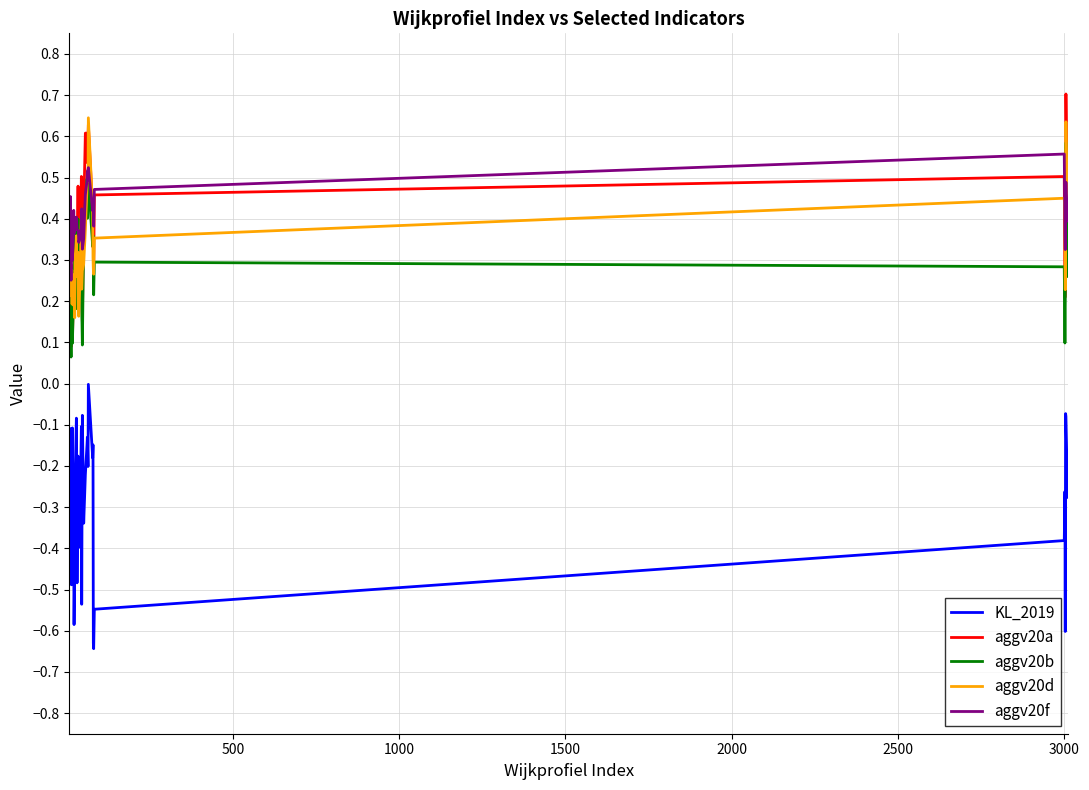

True or false: aggv20f and KL_2019 intersect in this chart.

False